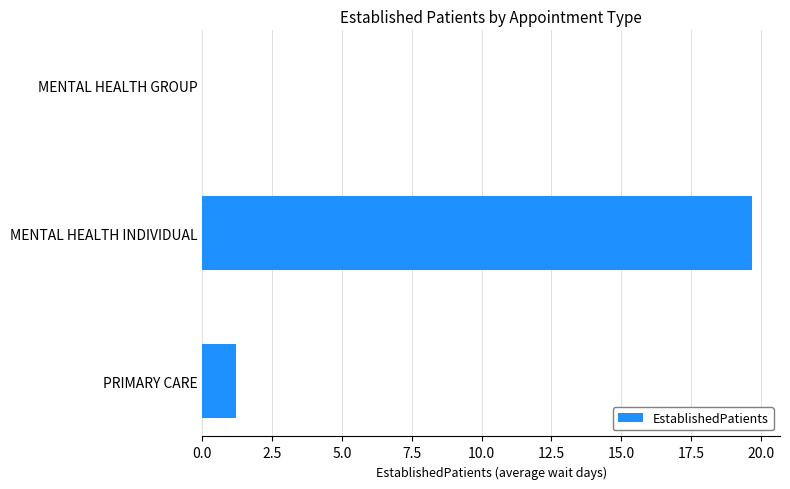

What is the sum of all values?

20.9